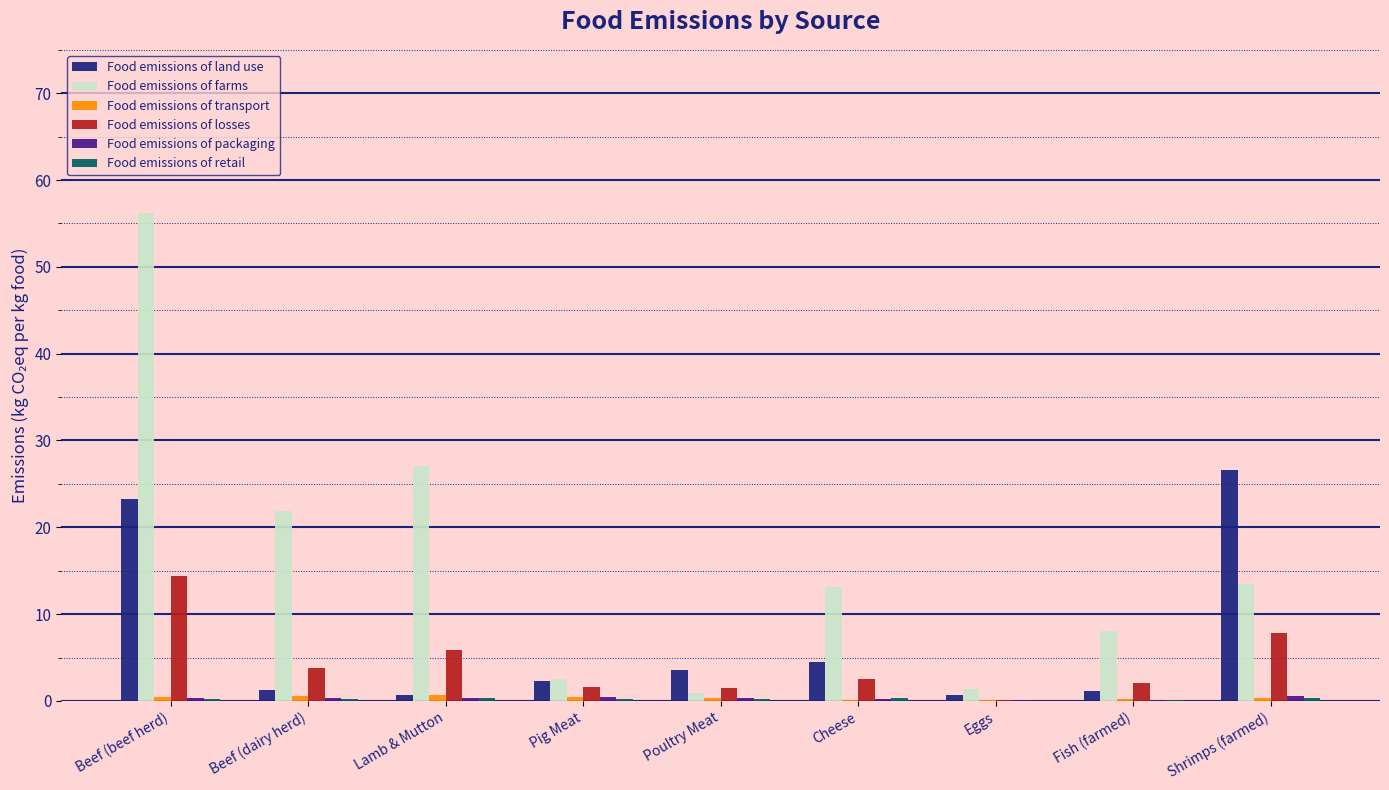

Which series has the widest spread of values?

Food emissions of farms